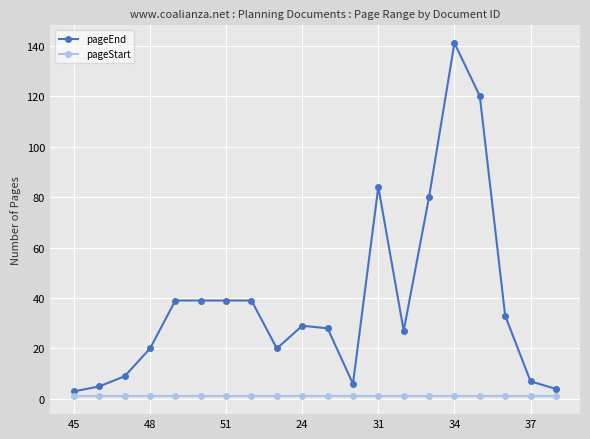

What is the maximum value shown in the chart?

141